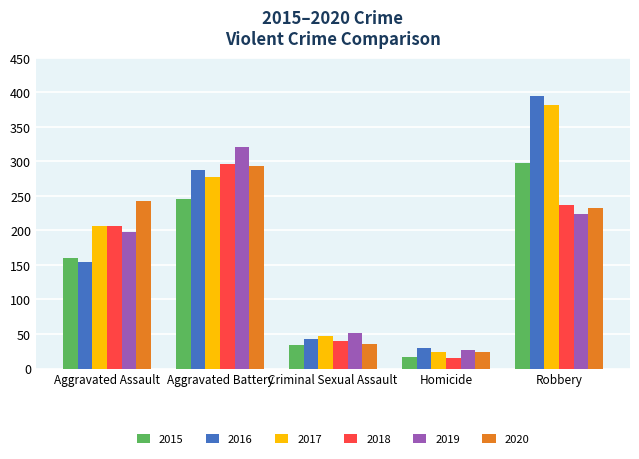

What is the greatest value displayed?

394